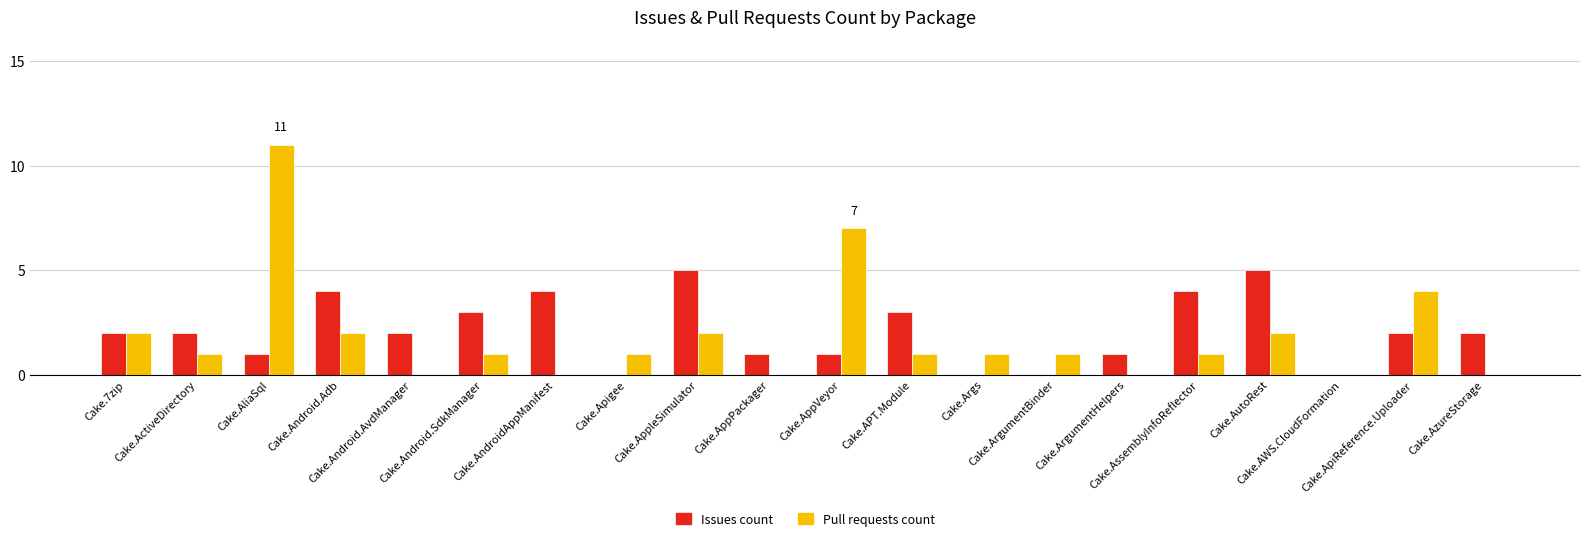

Between Cake.AppPackager and Cake.ApiReference.Uploader, which series saw the biggest shift?

Pull requests count